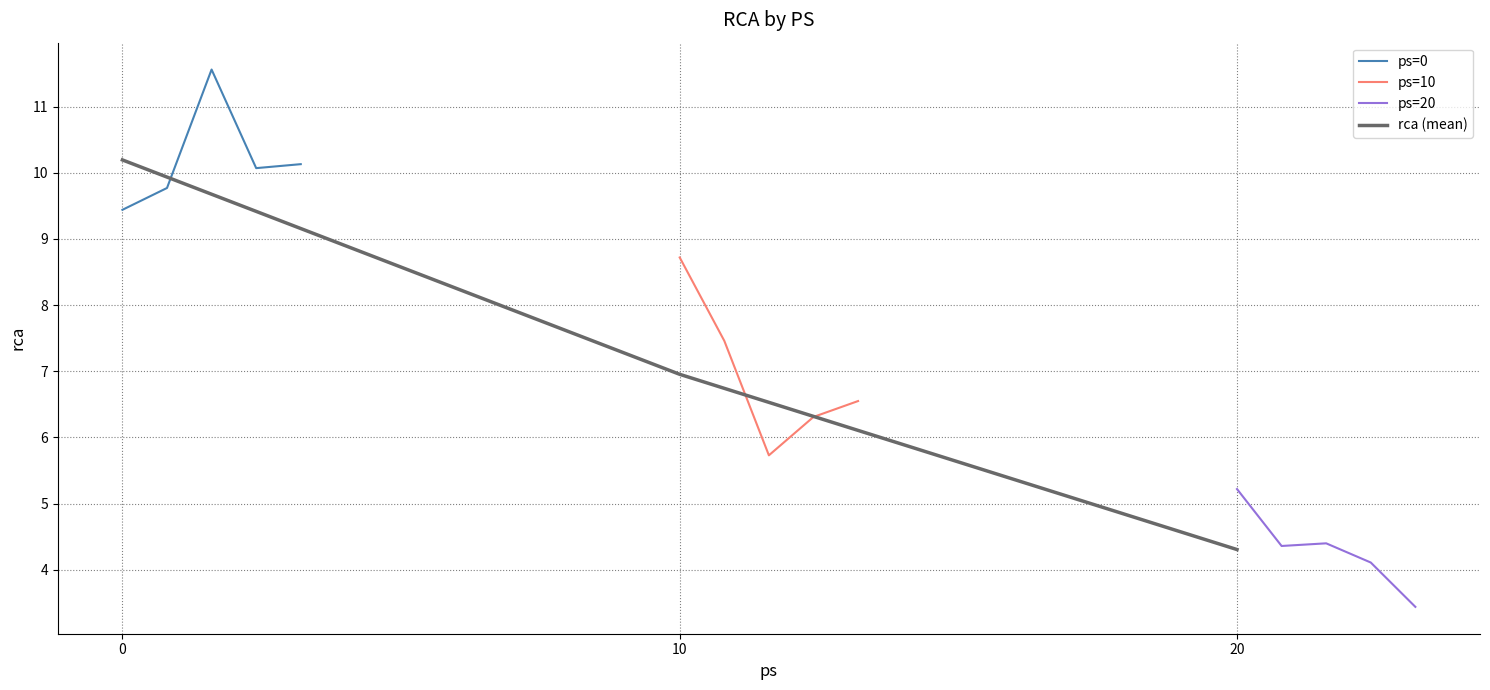

Reading right to left, what are all the values shown in this chart?

3.4	4.1	4.4	4.4	5.2	6.5	6.3	5.7	7.5	8.7	10.1	10.1	11.6	9.8	9.4